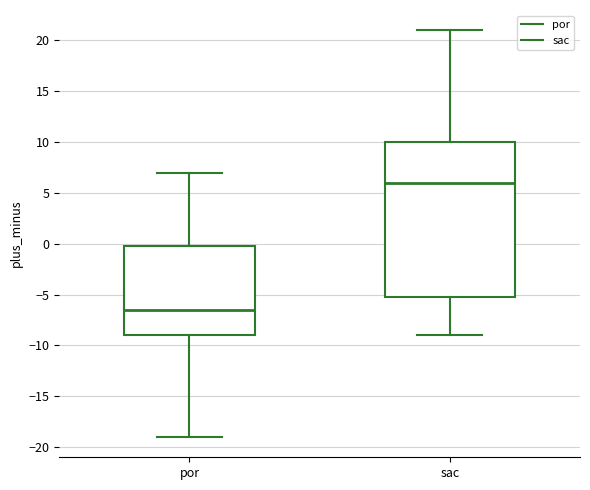

Reading left to right, read every box against the y-axis: the position of its median line, the range the box covers, and the ends of its whiskers. The values are not printed on the chart, so give them approximately, as read against the axis.

por: median -6.5, box -9.0 to 0.0, whiskers -19.0 to 7.0
sac: median 6.0, box -5.0 to 10.0, whiskers -9.0 to 21.0